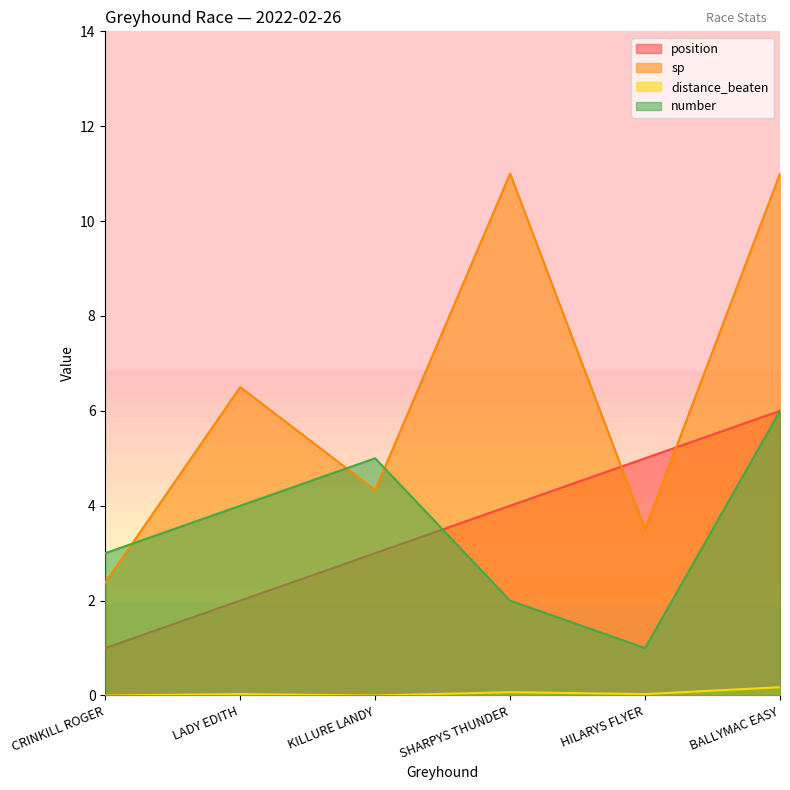

How many values in the sp series exceed 6?

3